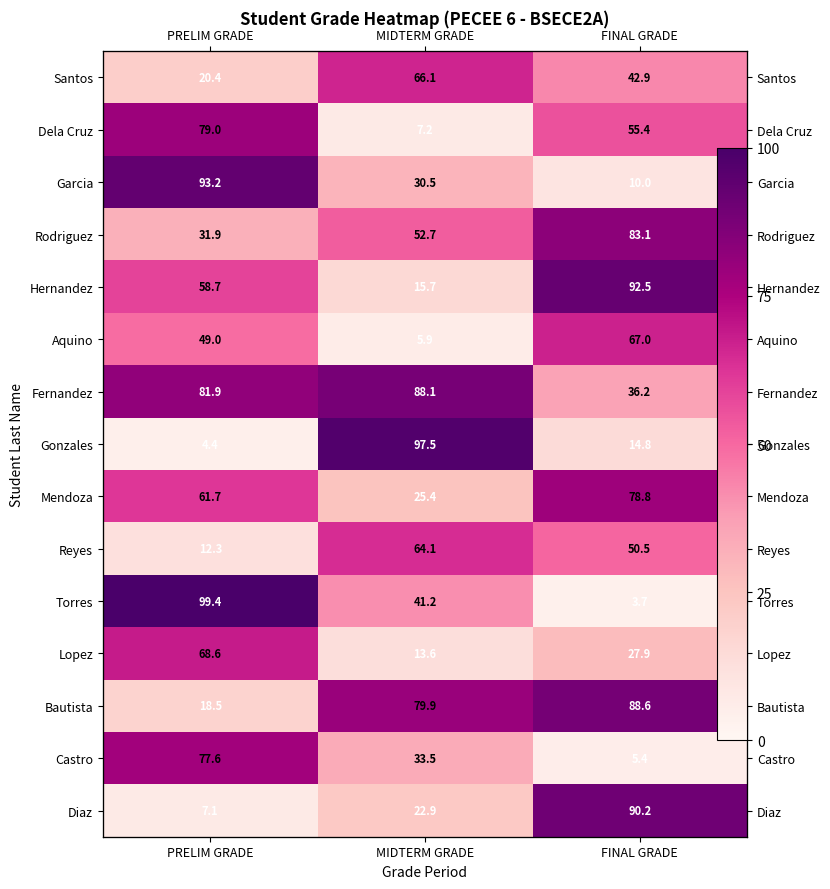

The Torres series shows 99.4 at PRELIM GRADE. True or false?

True